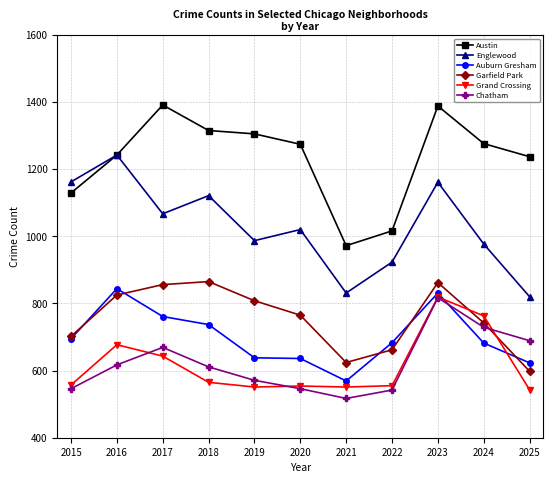

What is the greatest value displayed?

1391